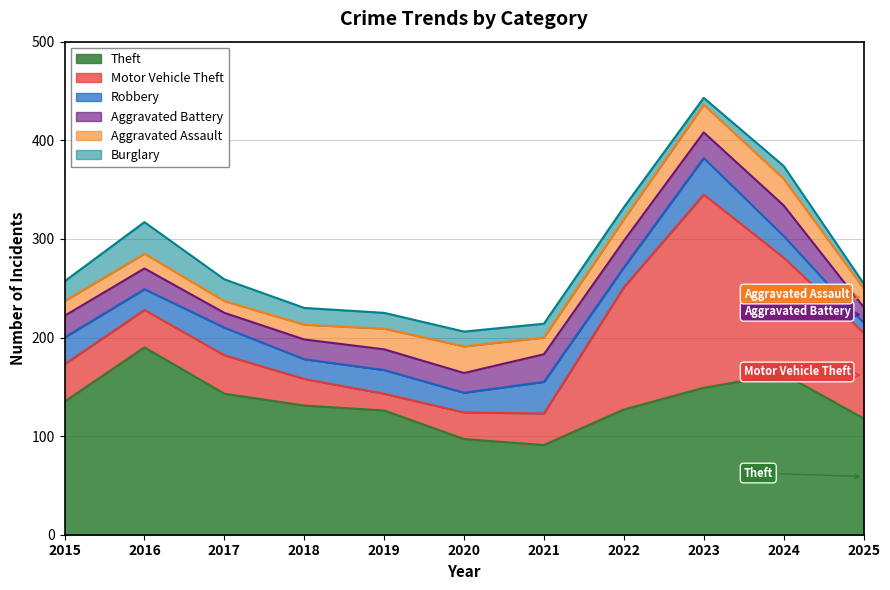

Reading right to left, transcribe all the data shown in this chart.

Theft: 118	163	149	127	91	97	126	131	143	190	135
Motor Vehicle Theft: 87	118	196	124	32	27	17	27	39	38	38
Robbery: 10	22	37	20	32	20	24	20	28	21	27
Aggravated Battery: 16	31	26	27	28	20	21	20	15	21	22
Aggravated Assault: 19	27	28	22	17	27	21	15	12	15	15
Burglary: 5	13	7	12	14	15	16	17	22	32	20